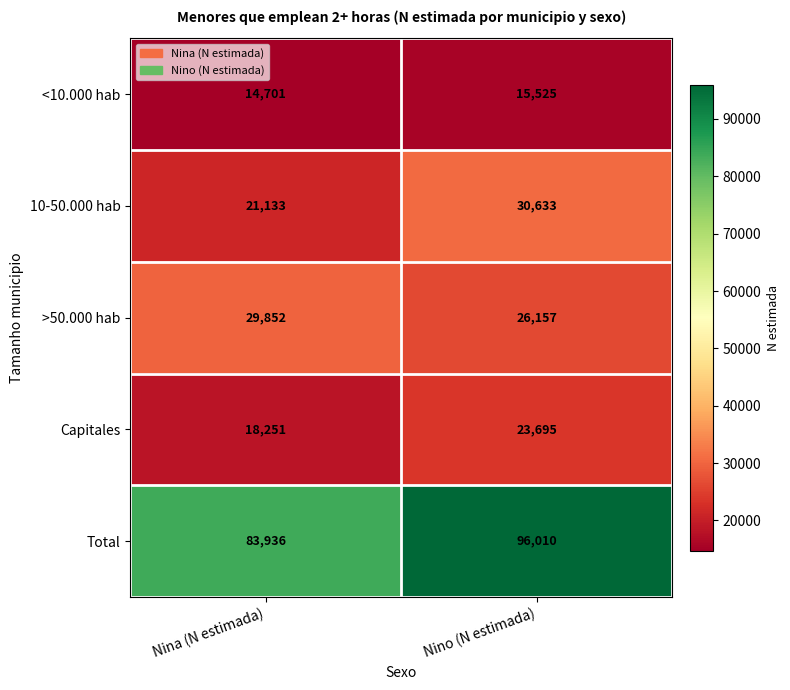

At which category is the sum across all series the highest?

Nino (N estimada)